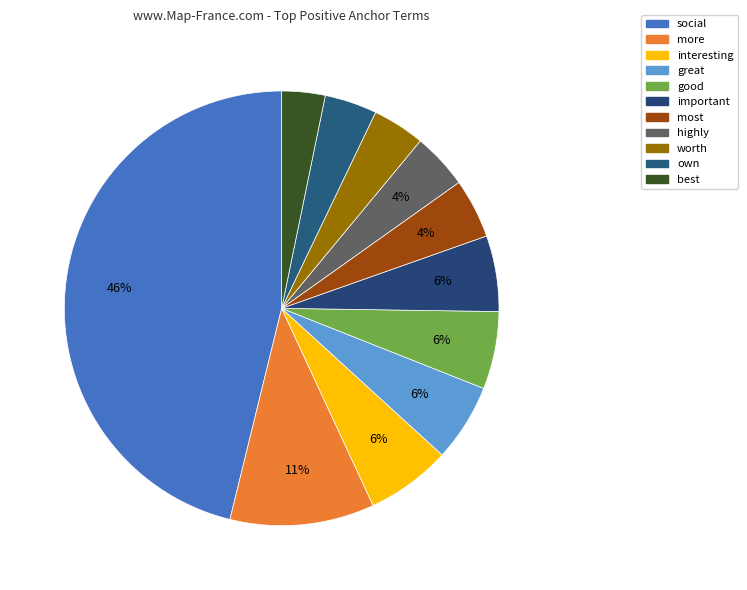

Which slice is the largest?

social